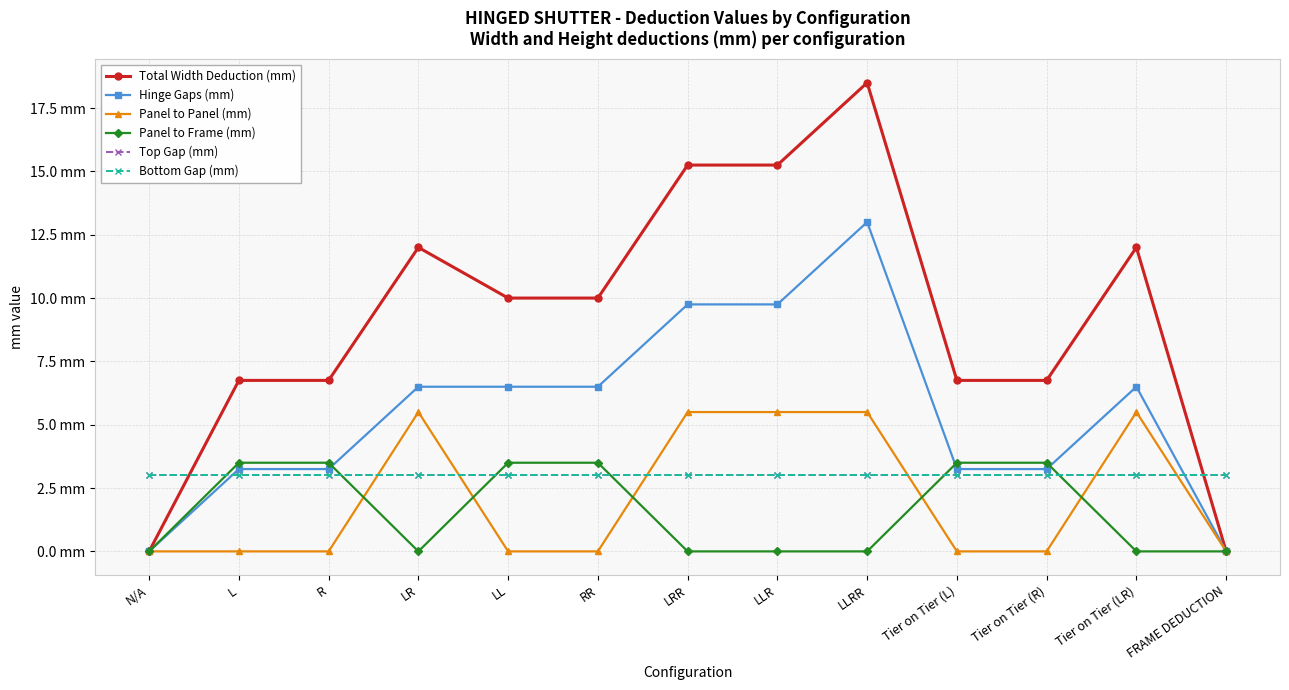

Does the chart have visible grid lines?

Yes